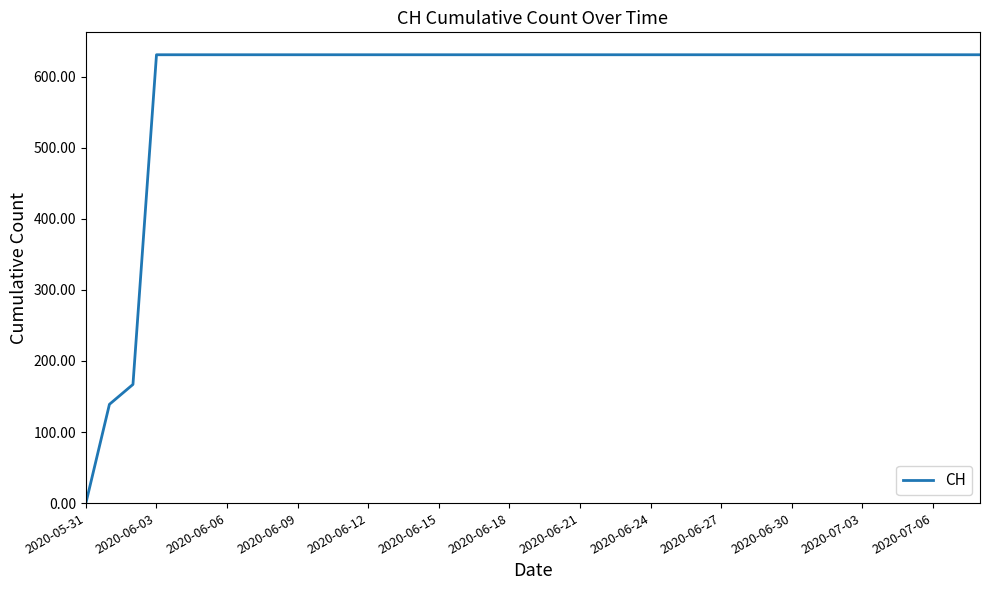

What is the difference between the maximum and minimum values?

631